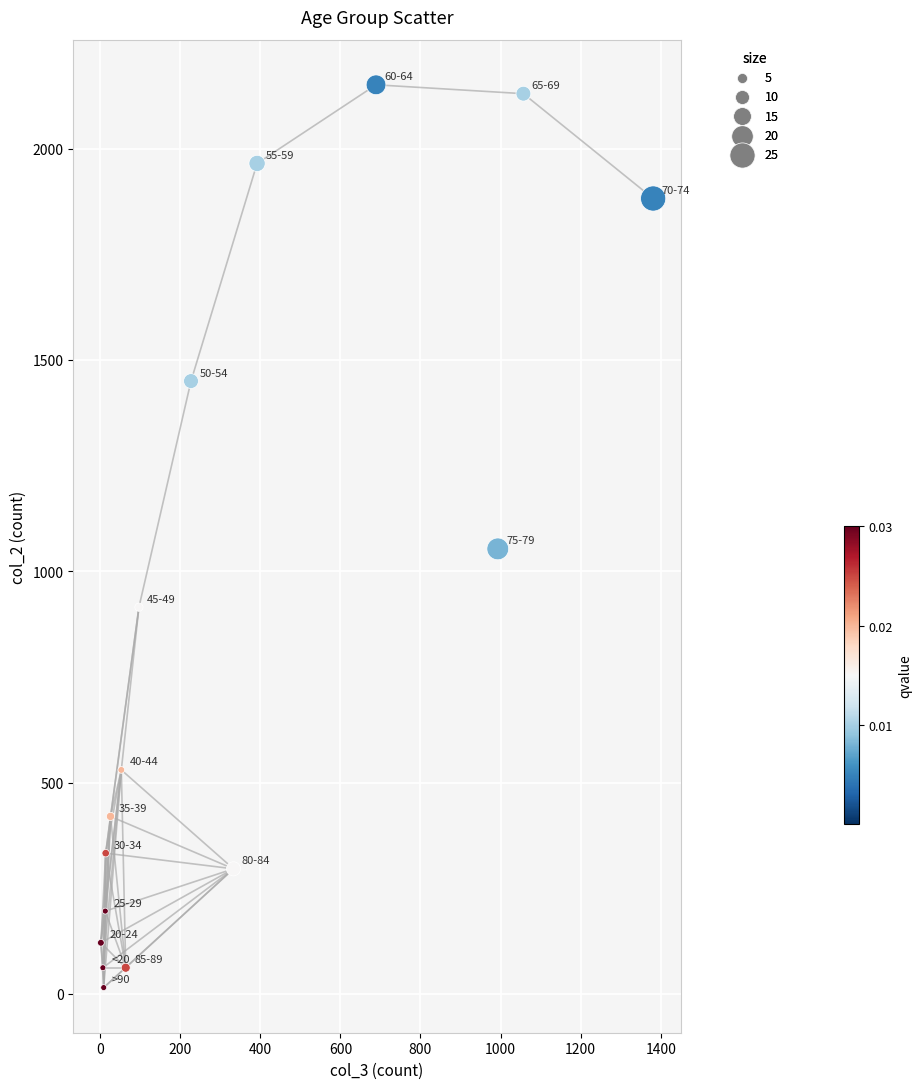

What is the range of Y values (max minus min)?

2136